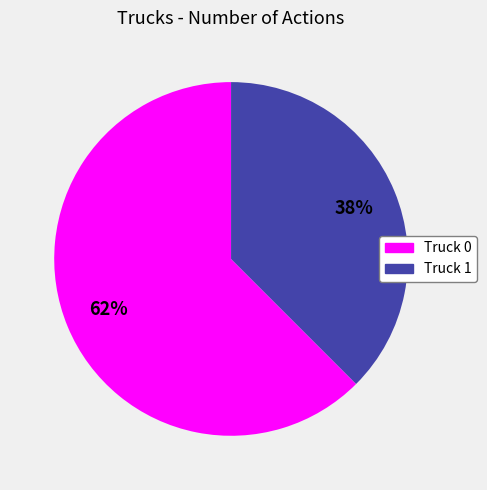

How many slices are in this pie chart?

2